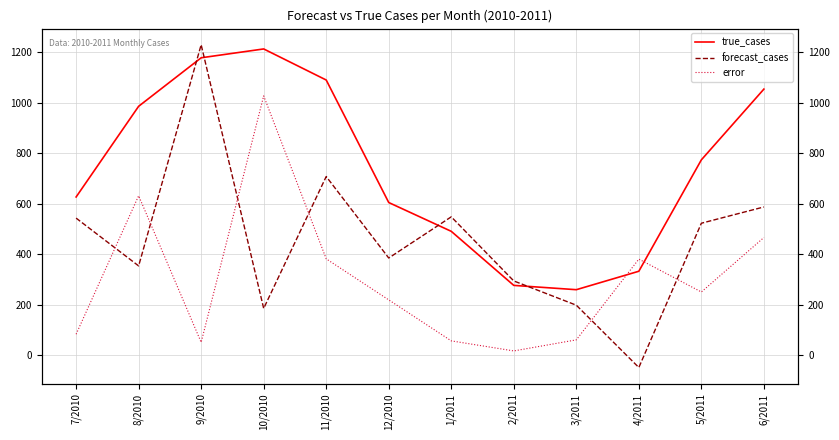

What are all the series names shown in the legend?

true_cases, forecast_cases, error